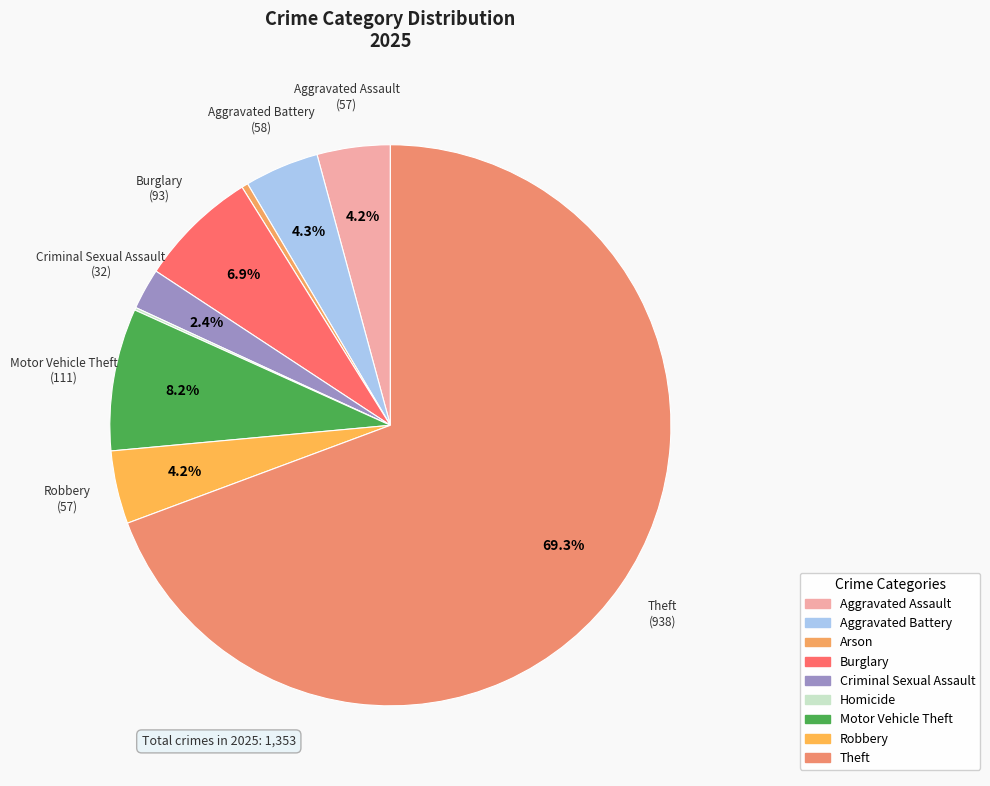

To the nearest percent, what is the combined percentage of Theft and Aggravated Assault?

74%